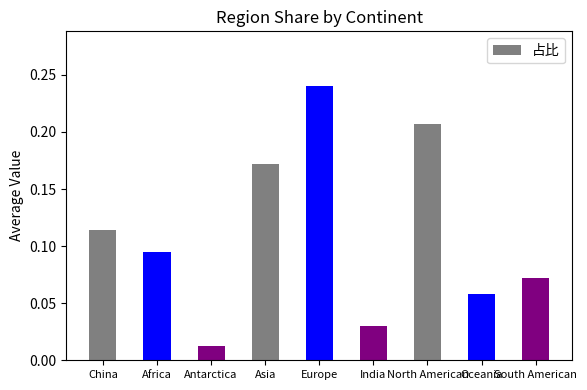

Rank the categories by value from highest to lowest.

Europe, North American, Asia, China, Africa, South American, Oceania, India, Antarctica